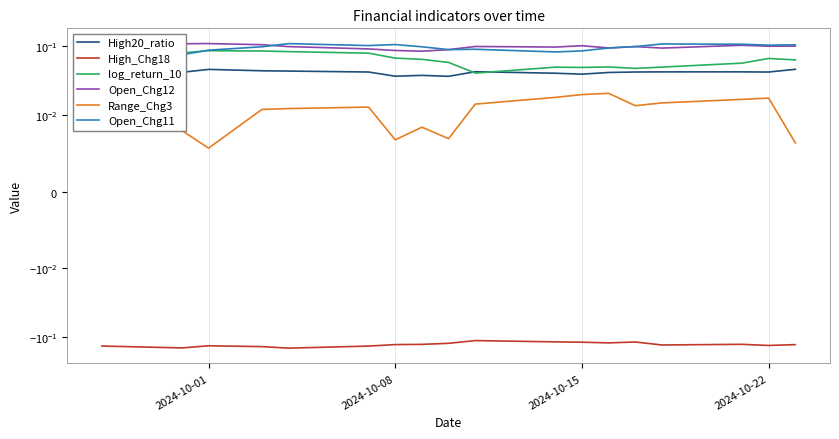

Rank the series by their maximum value, from highest to lowest.

Open_Chg12, Open_Chg11, log_return_10, High20_ratio, Range_Chg3, High_Chg18